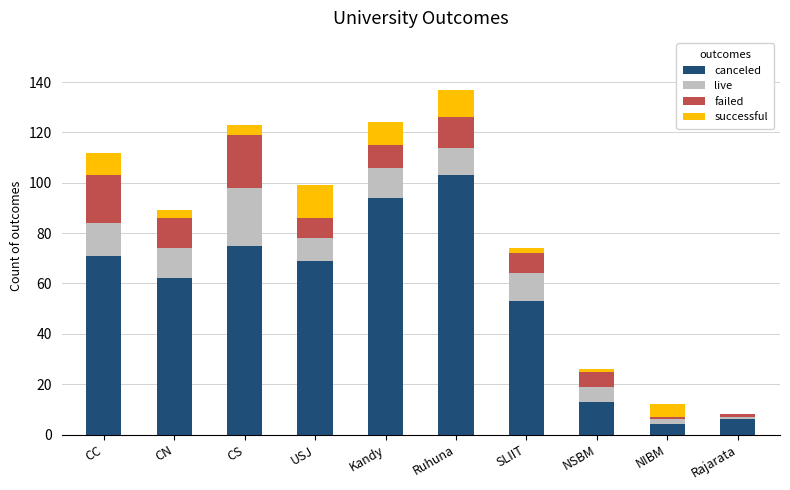

The value of canceled at Rajarata is 6. True or false?

True